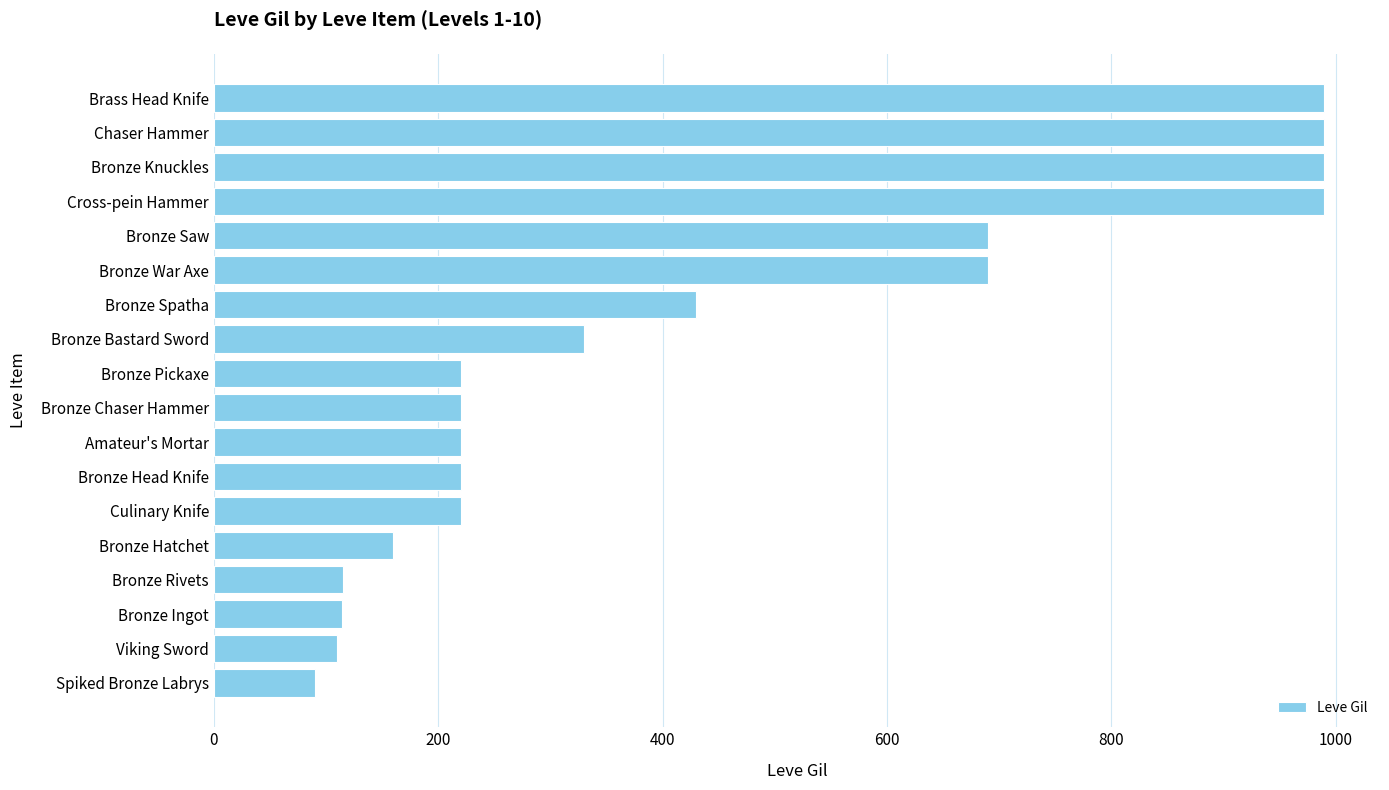

The value at Bronze Head Knife is 220. True or false?

True